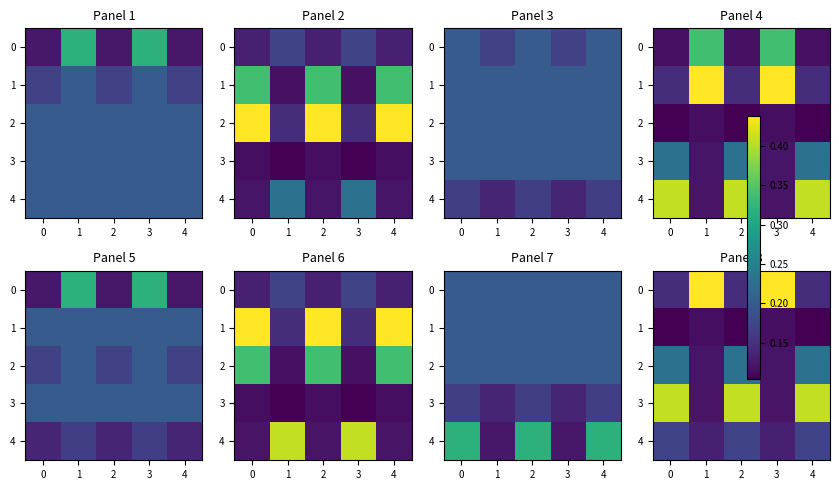

At how many categories does at least one series exceed 0?

5